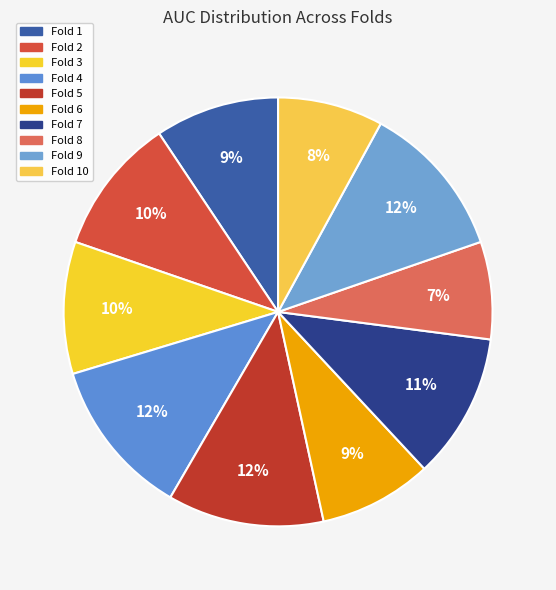

Is there a majority slice in this chart?

No